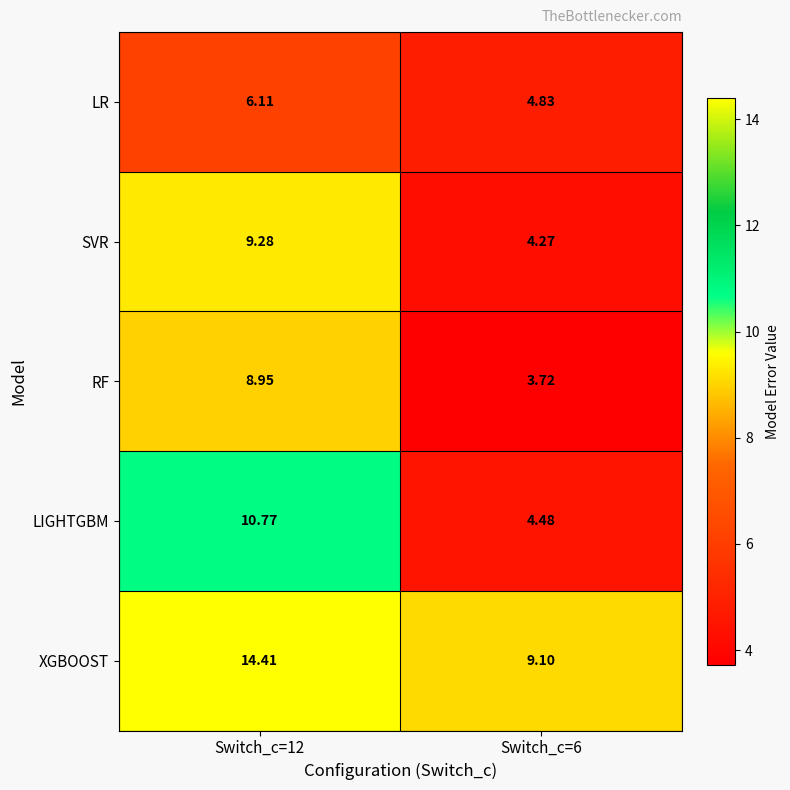

Which series has the widest spread of values?

LIGHTGBM